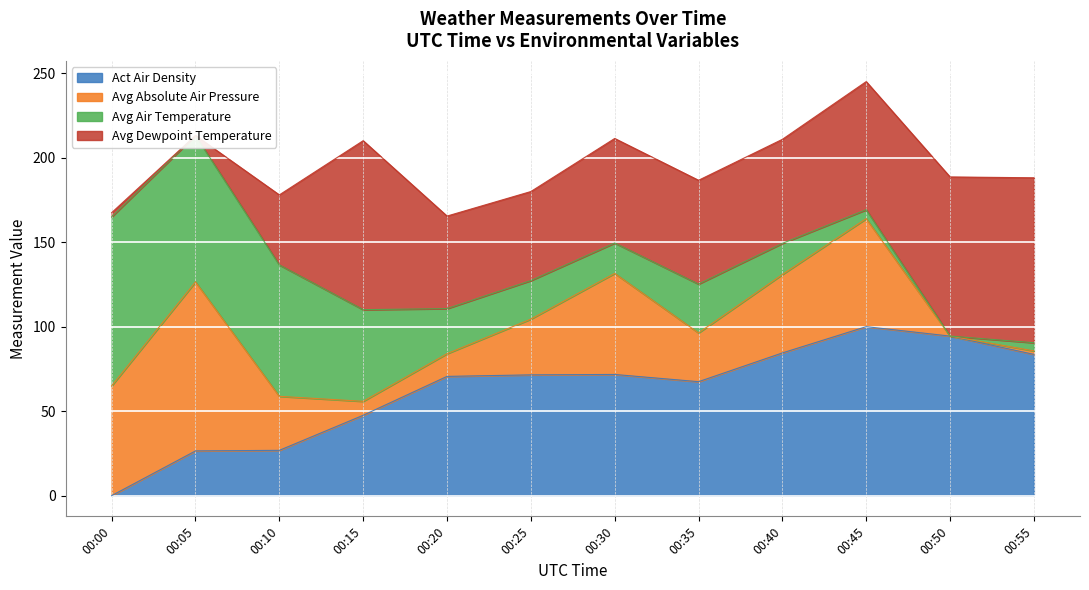

The Act Air Density series shows 71.5 at 00:25. True or false?

True